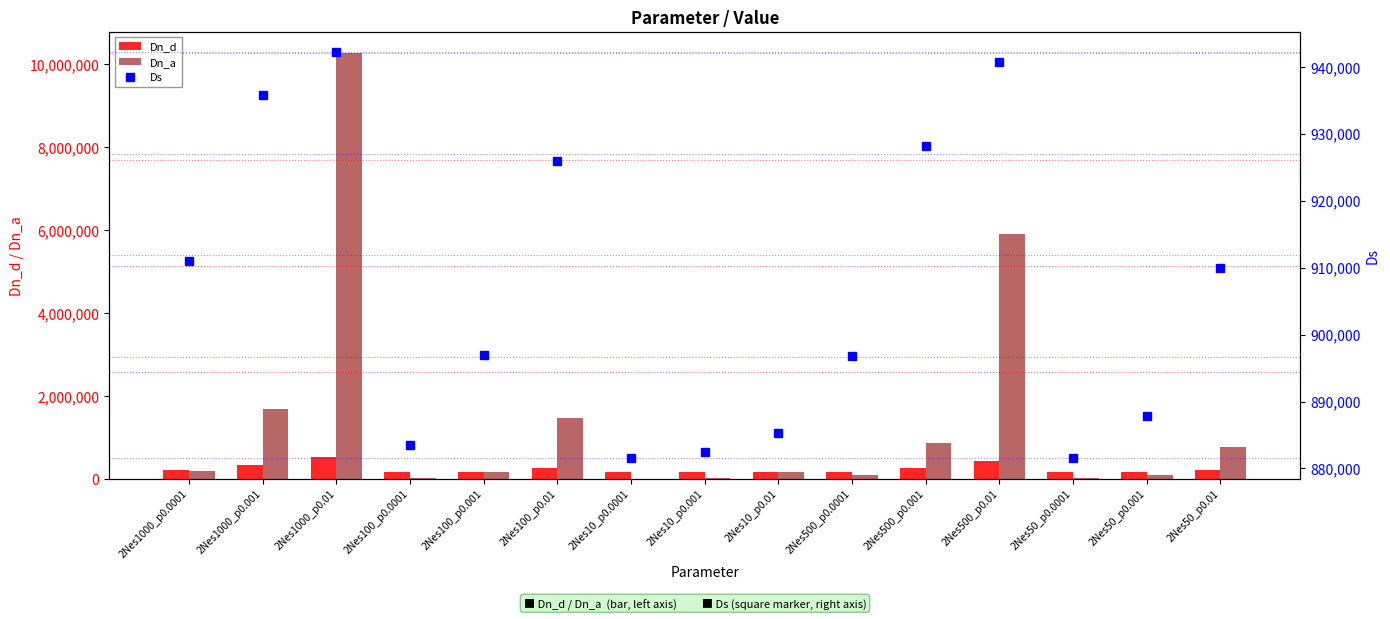

Between 2Nes10_p0.001 and 2Nes50_p0.001, which series saw the biggest shift?

Dn_a